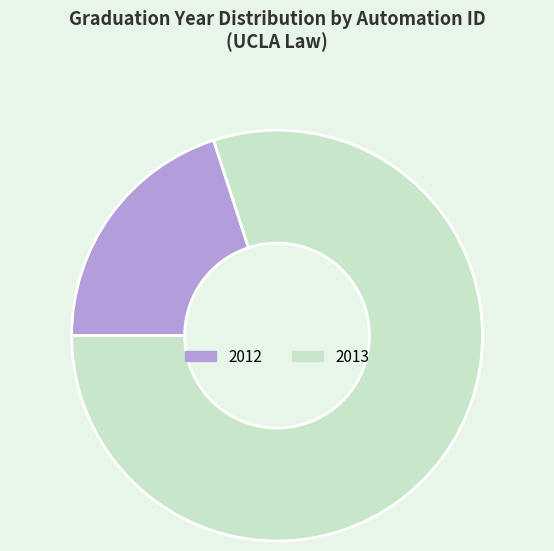

Does any single category account for the majority?

Yes